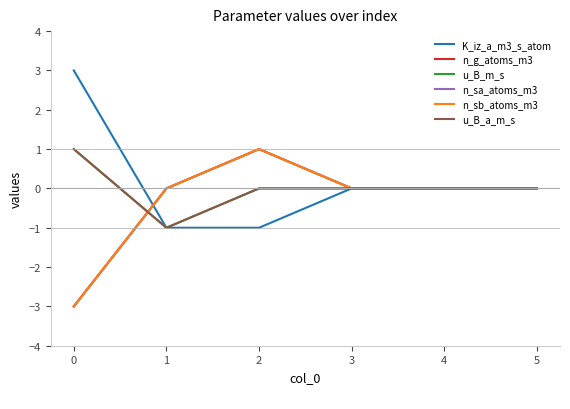

What is the spread (max minus min) of values at 0?

6